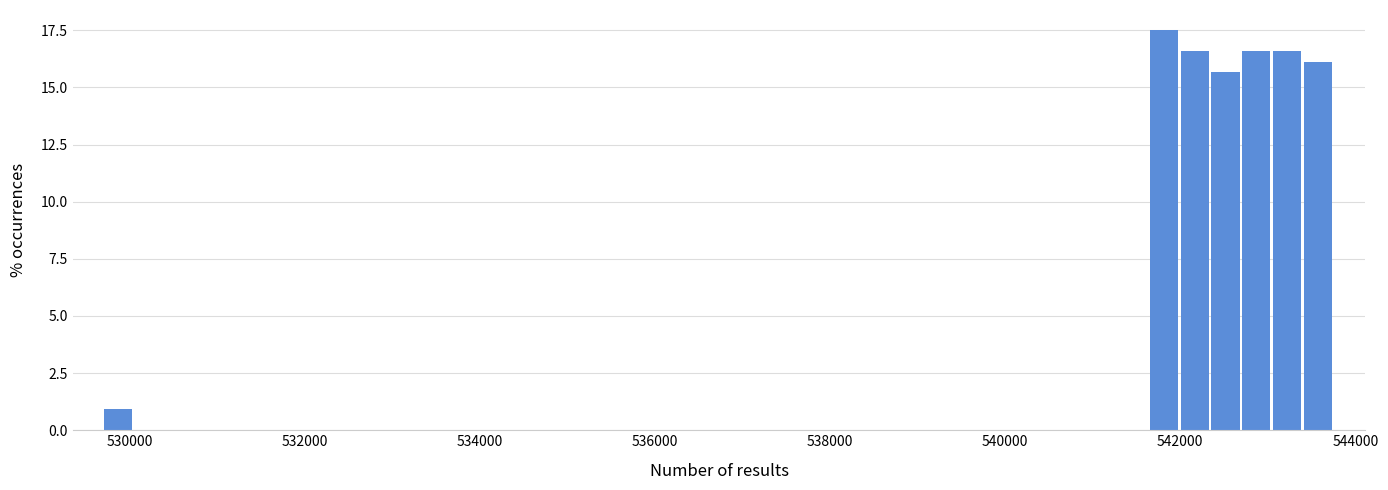

Read against the x-axis, roughly where is the centre of the tallest bar?

541800